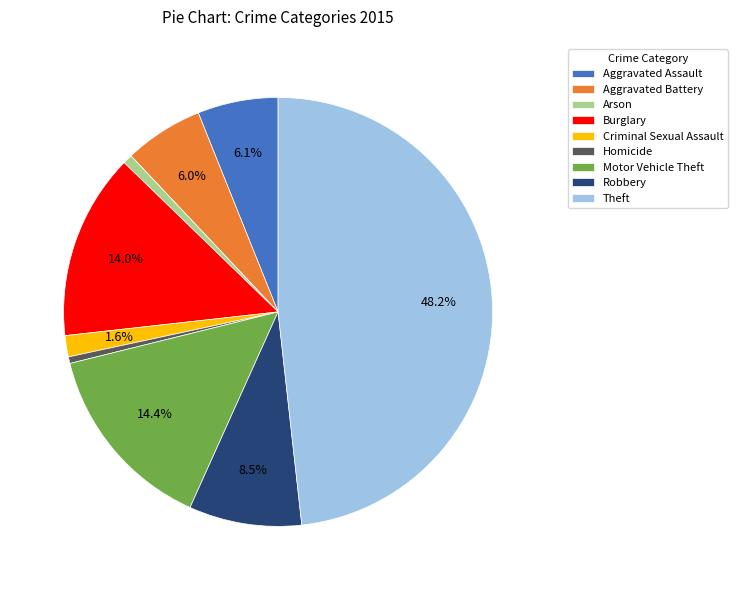

To the nearest percent, what is the average slice percentage?

11%